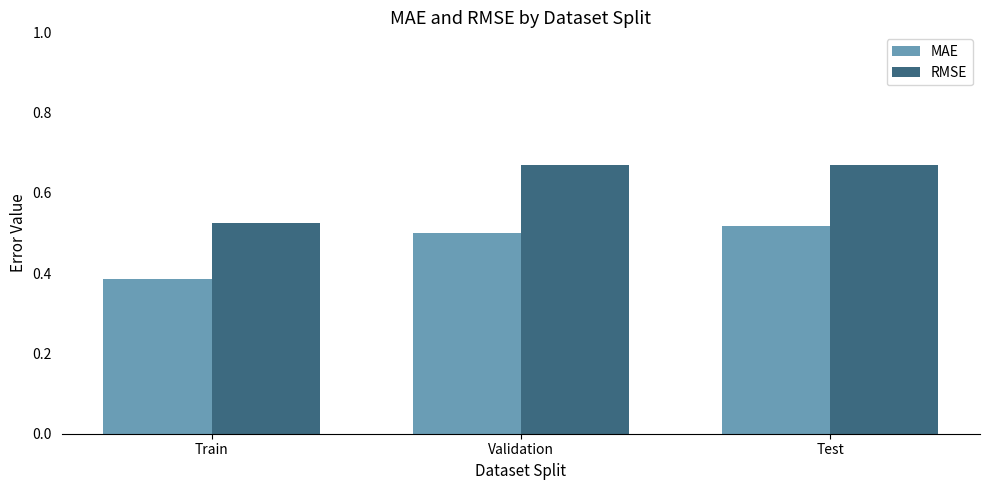

At which label is RMSE closest to 0?

Train